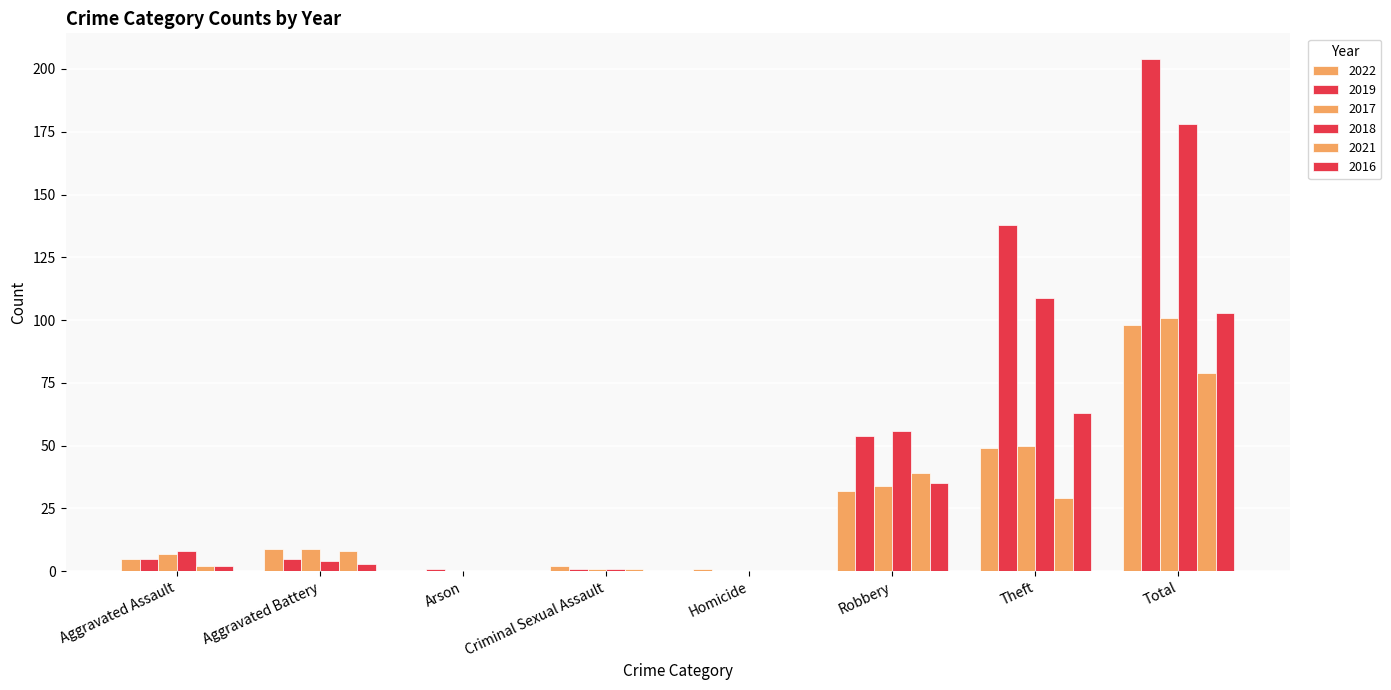

What is the value of the 2021 bar at the 1st from the left?

2